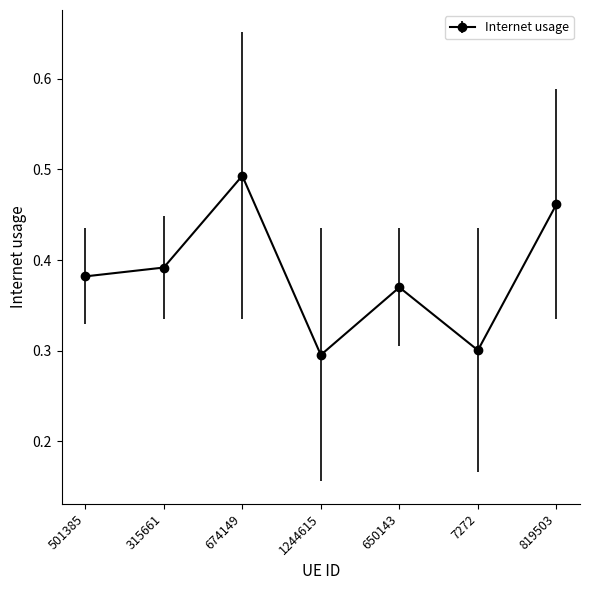

What is the label of the 6th point from the left?

7272